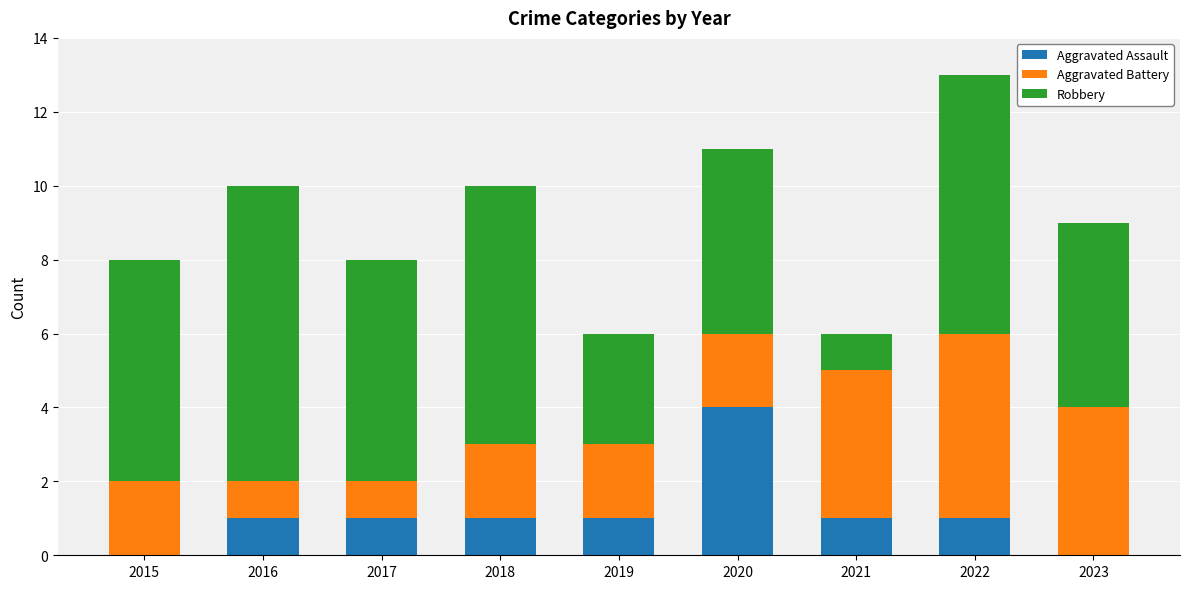

Reading left to right, list the values for the Aggravated Assault series.

2015=0	2016=1	2017=1	2018=1	2019=1	2020=4	2021=1	2022=1	2023=0